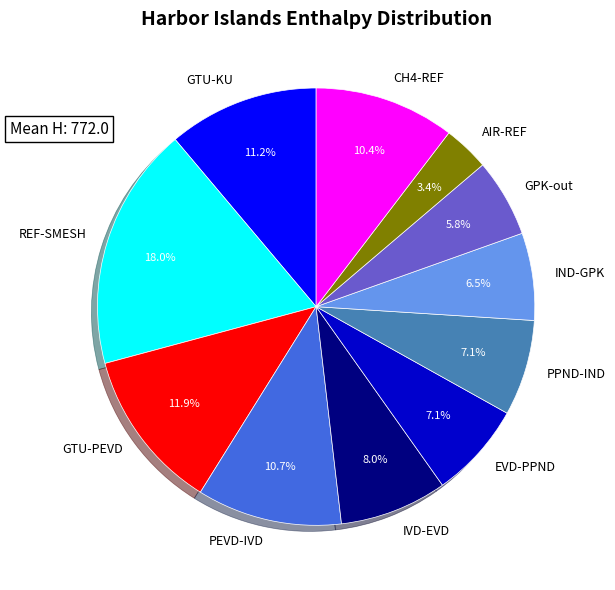

Is there any slice that represents more than half of the pie?

No